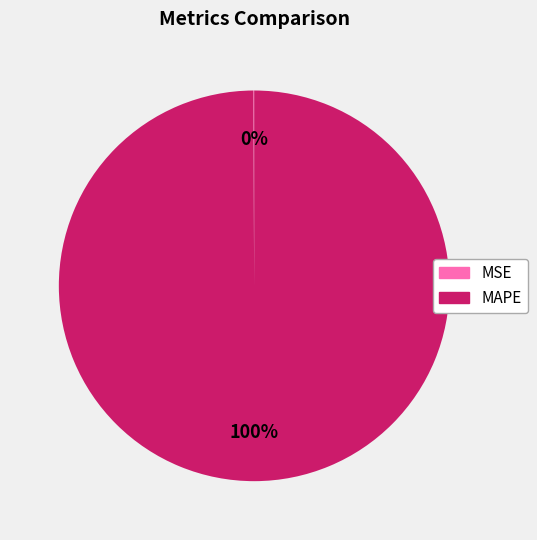

To the nearest percent, what portion does MAPE represent?

100%